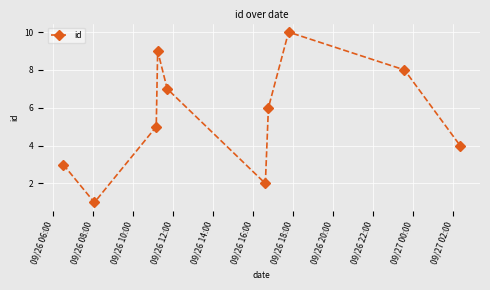

How many points are lower than both their immediate neighbors (excluding endpoints)?

2